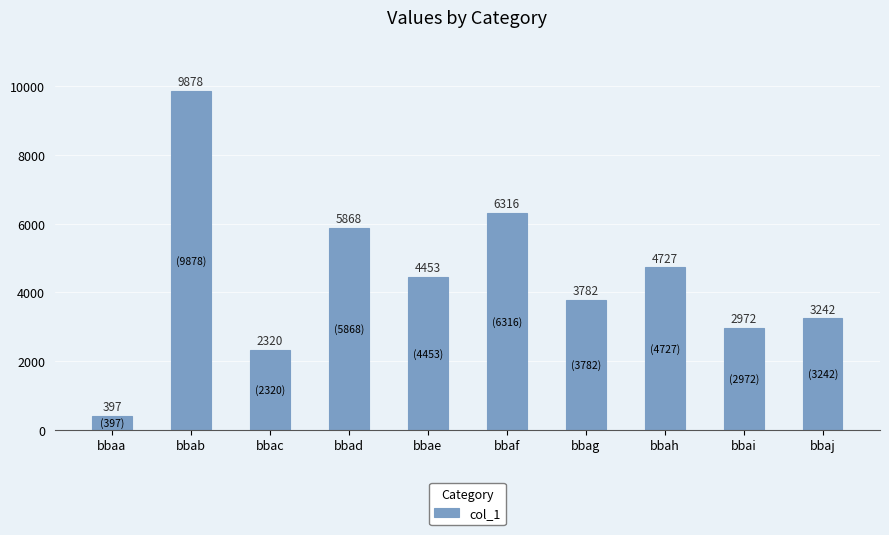

At which category does the chart reach its peak across all series?

bbab